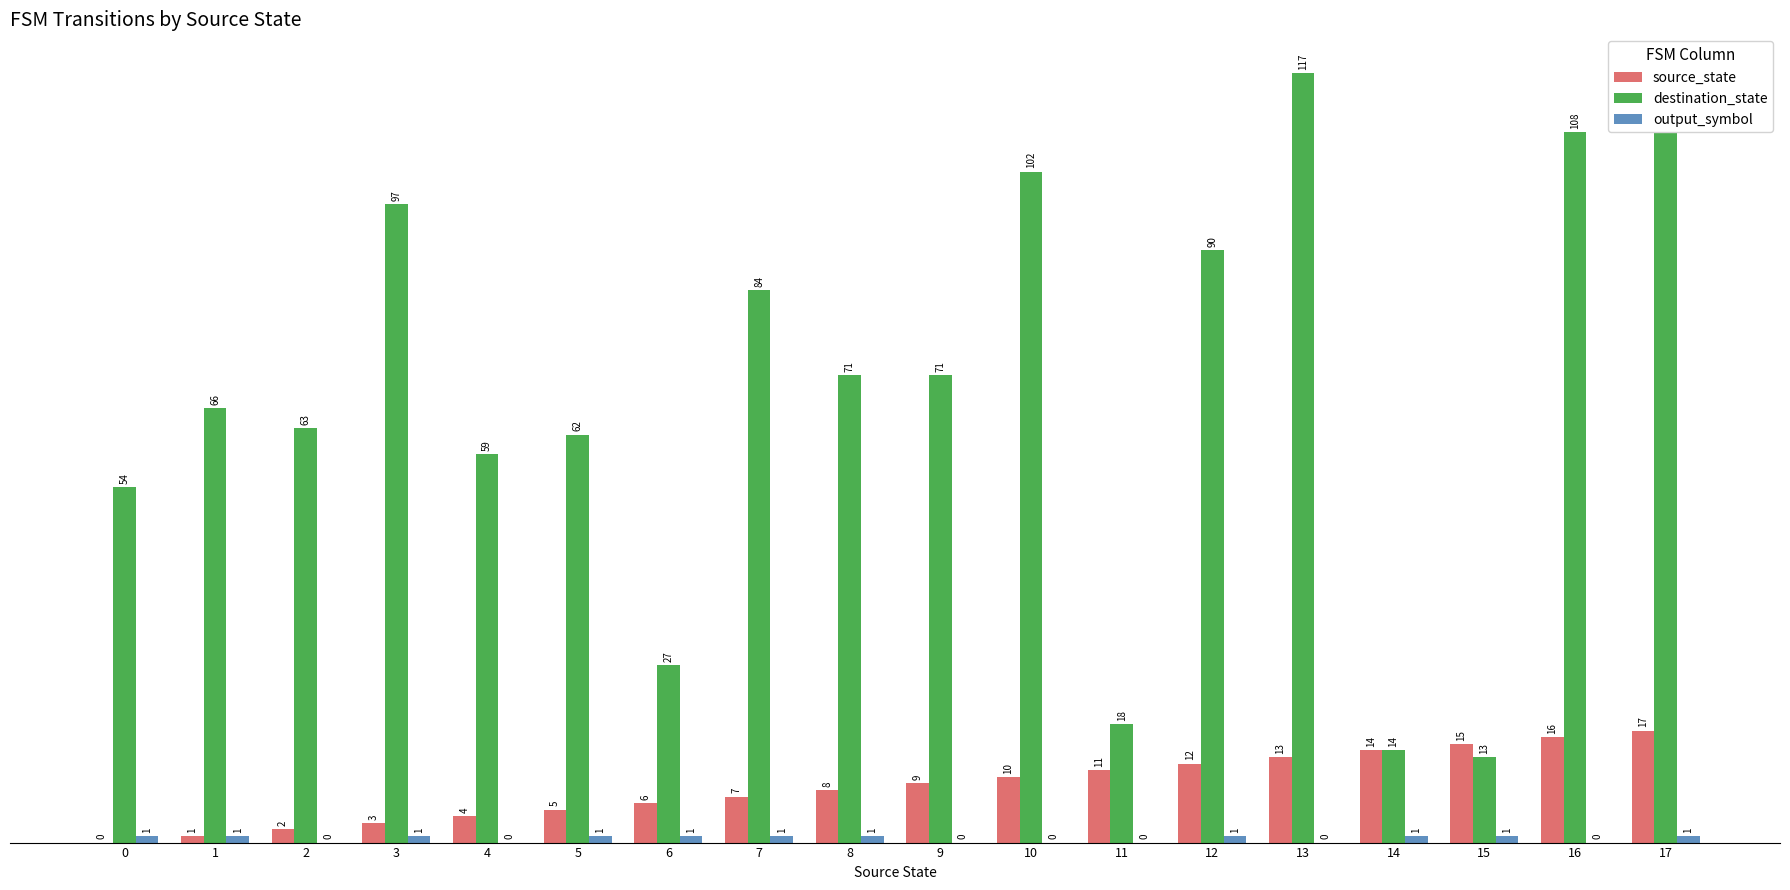

Which category has the highest value across all series?

13